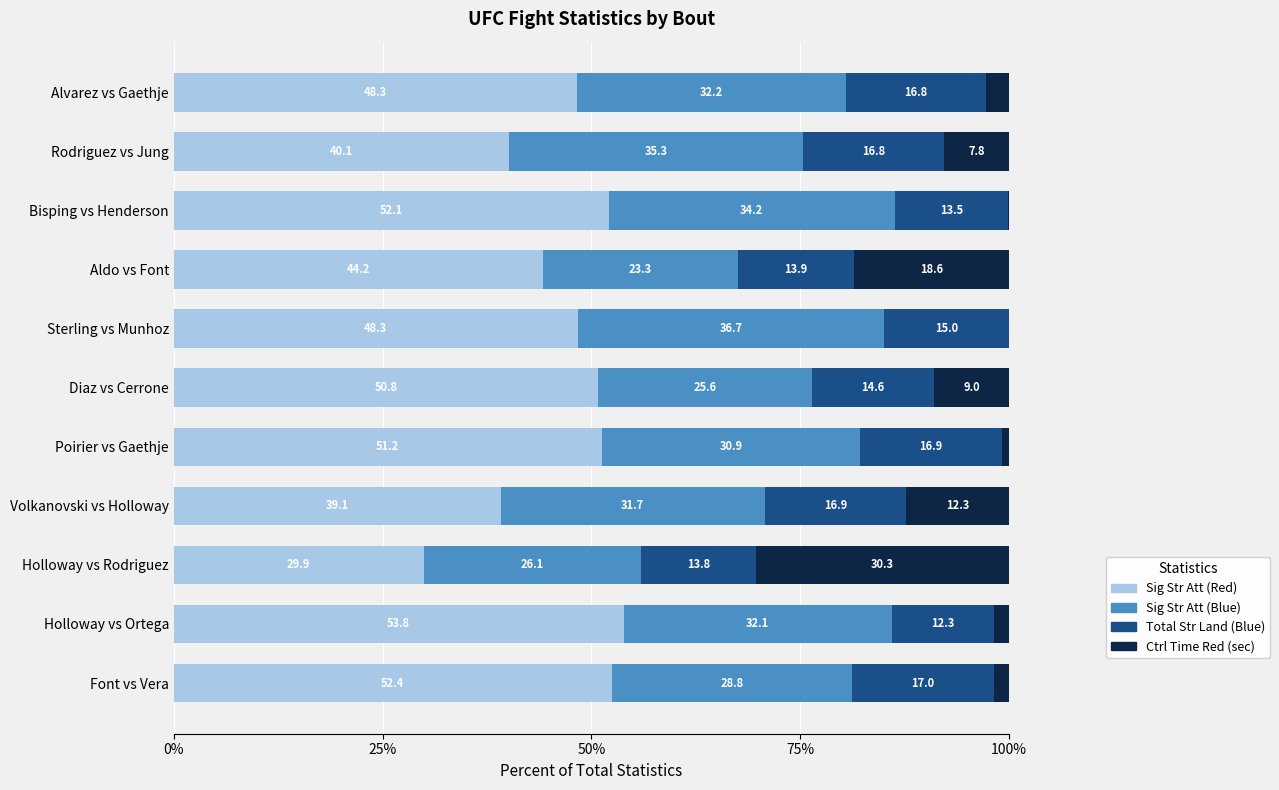

What is the total value across all series at Volkanovski vs Holloway?

100.0